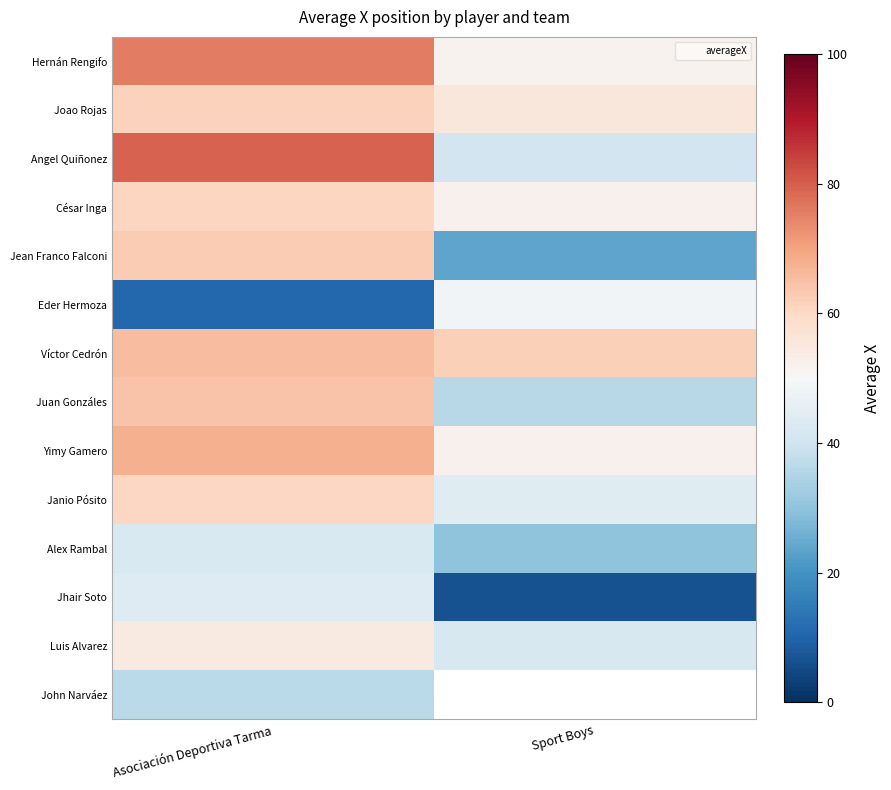

True or false: Juan Gonzáles has a value of 64.2 at Asociación Deportiva Tarma.

True